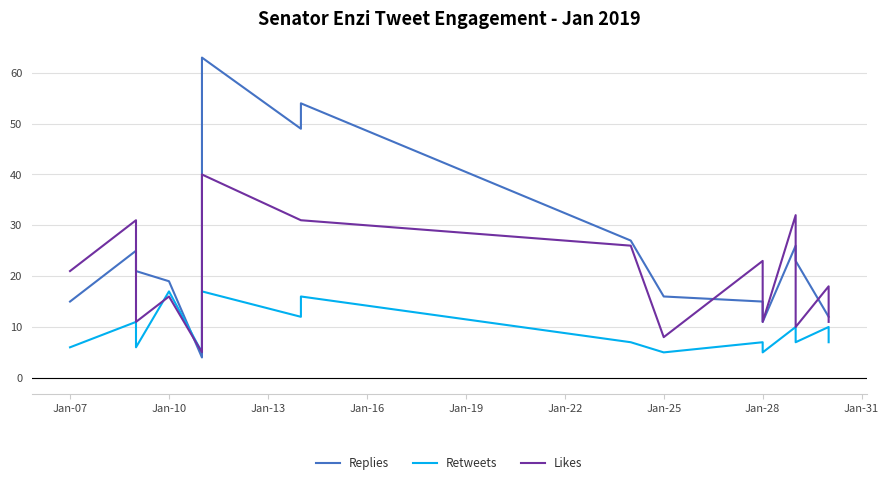

How many interior local peaks does the Likes series have?

6